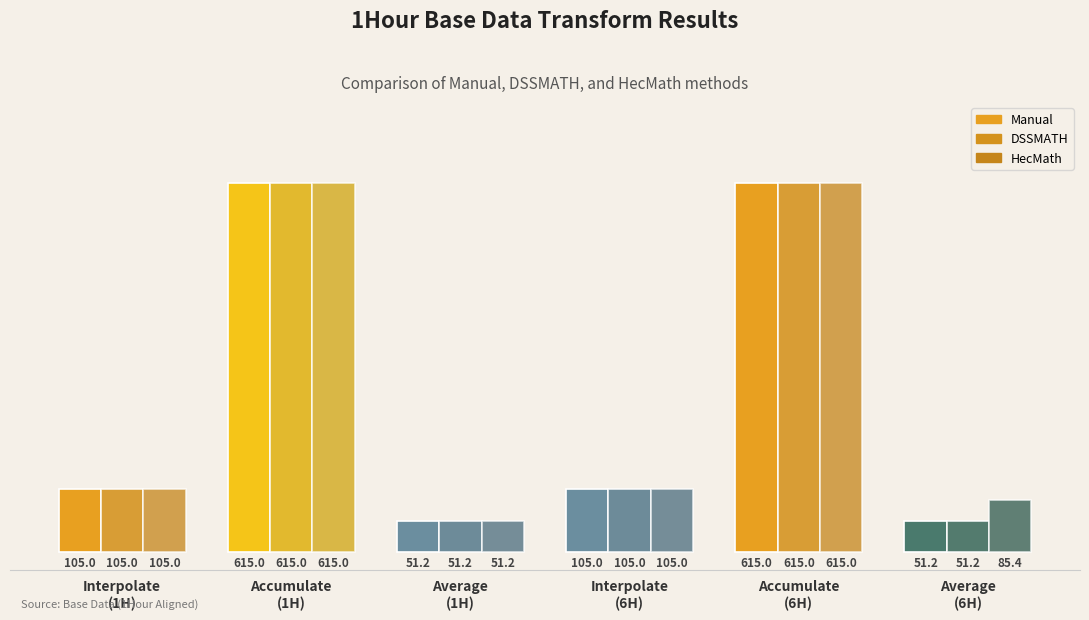

The value of HecMath at Interpolate
(1H) is 58.0. True or false?

False